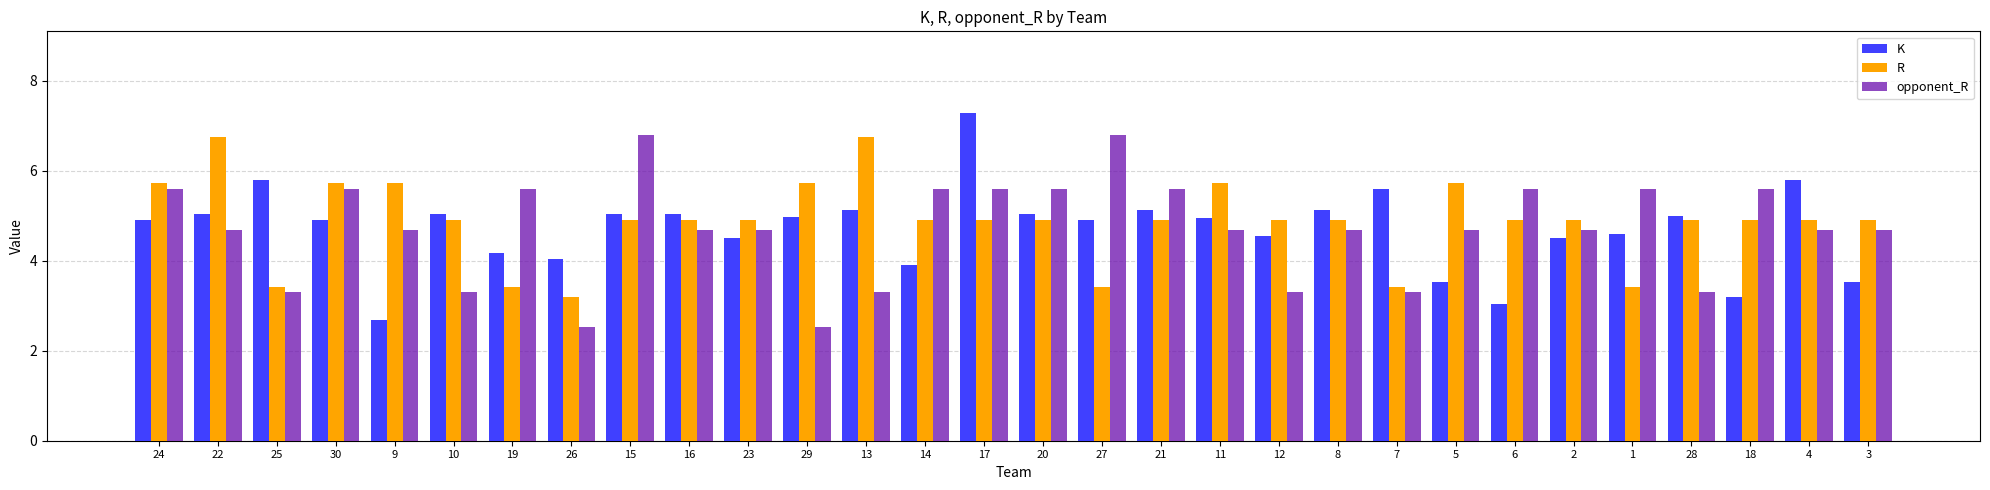

Is the value of K at 19 greater than the value of opponent_R at 10?

Yes